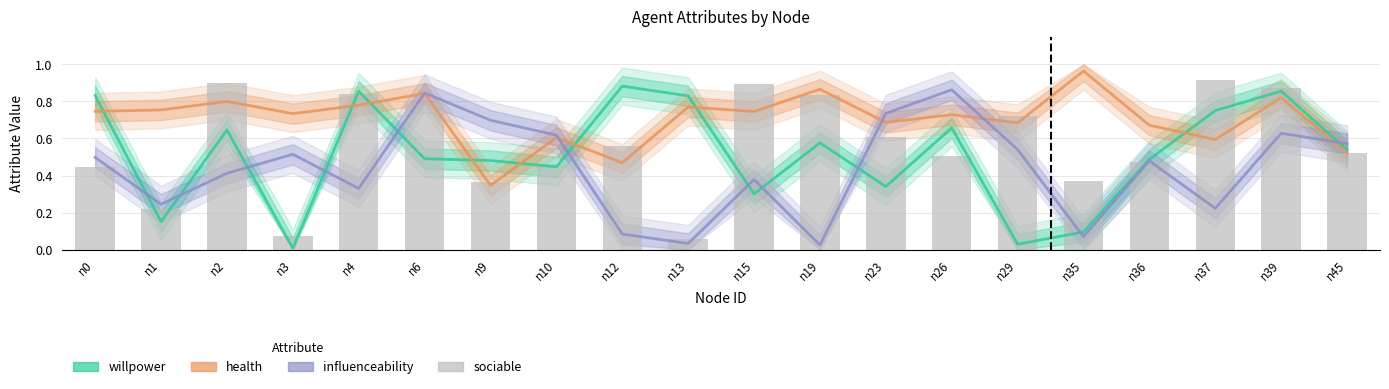

What is the sum of the sociable values at n36 and n2?

1.4